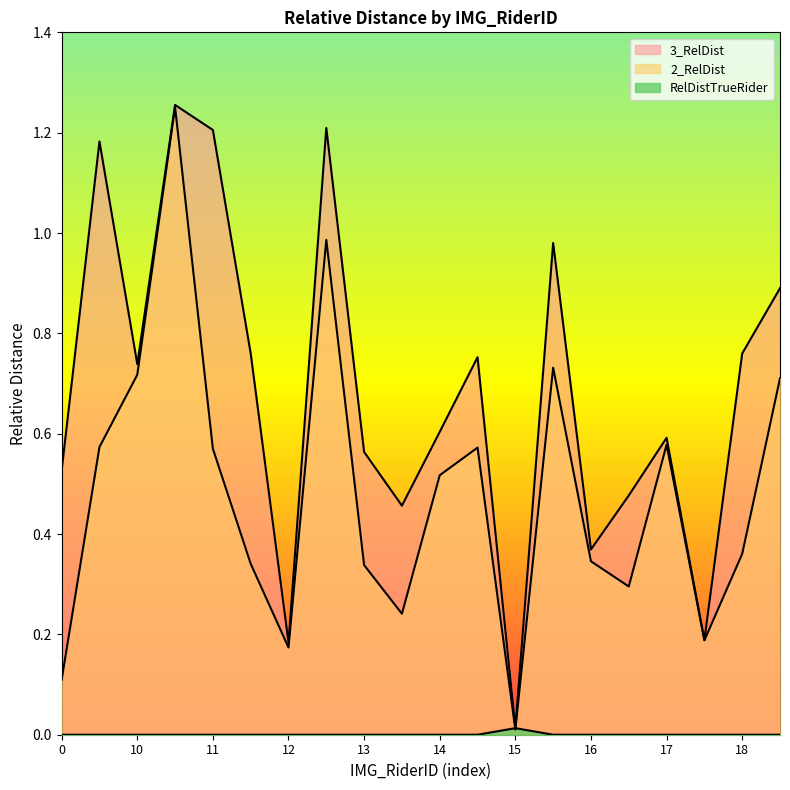

Where is 2_RelDist nearest to the value 0?

15